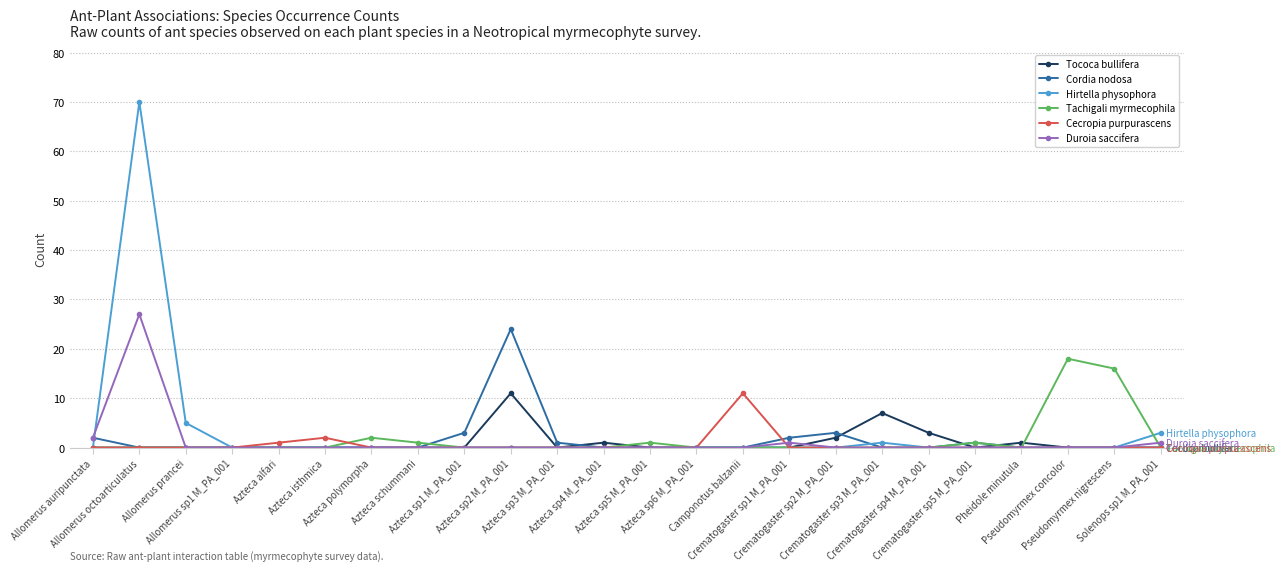

Reading left to right, what are all the values shown in this chart?

Tococa bullifera: Allomerus auripunctata=0	Allomerus octoarticulatus=0	Allomerus prancei=0	Allomerus sp1 M_PA_001=0	Azteca alfari=0	Azteca isthmica=0	Azteca polymorpha=0	Azteca schummani=0	Azteca sp1 M_PA_001=0	Azteca sp2 M_PA_001=11	Azteca sp3 M_PA_001=0	Azteca sp4 M_PA_001=1	Azteca sp5 M_PA_001=0	Azteca sp6 M_PA_001=0	Camponotus balzanii=0	Crematogaster sp1 M_PA_001=0	Crematogaster sp2 M_PA_001=2	Crematogaster sp3 M_PA_001=7	Crematogaster sp4 M_PA_001=3	Crematogaster sp5 M_PA_001=0	Pheidole minutula=1	Pseudomyrmex concolor=0	Pseudomyrmex nigrescens=0	Solenops sp1 M_PA_001=0
Cordia nodosa: Allomerus auripunctata=2	Allomerus octoarticulatus=0	Allomerus prancei=0	Allomerus sp1 M_PA_001=0	Azteca alfari=0	Azteca isthmica=0	Azteca polymorpha=0	Azteca schummani=0	Azteca sp1 M_PA_001=3	Azteca sp2 M_PA_001=24	Azteca sp3 M_PA_001=1	Azteca sp4 M_PA_001=0	Azteca sp5 M_PA_001=0	Azteca sp6 M_PA_001=0	Camponotus balzanii=0	Crematogaster sp1 M_PA_001=2	Crematogaster sp2 M_PA_001=3	Crematogaster sp3 M_PA_001=0	Crematogaster sp4 M_PA_001=0	Crematogaster sp5 M_PA_001=1	Pheidole minutula=0	Pseudomyrmex concolor=0	Pseudomyrmex nigrescens=0	Solenops sp1 M_PA_001=0
Hirtella physophora: Allomerus auripunctata=0	Allomerus octoarticulatus=70	Allomerus prancei=5	Allomerus sp1 M_PA_001=0	Azteca alfari=0	Azteca isthmica=0	Azteca polymorpha=0	Azteca schummani=0	Azteca sp1 M_PA_001=0	Azteca sp2 M_PA_001=0	Azteca sp3 M_PA_001=0	Azteca sp4 M_PA_001=0	Azteca sp5 M_PA_001=0	Azteca sp6 M_PA_001=0	Camponotus balzanii=0	Crematogaster sp1 M_PA_001=0	Crematogaster sp2 M_PA_001=0	Crematogaster sp3 M_PA_001=1	Crematogaster sp4 M_PA_001=0	Crematogaster sp5 M_PA_001=0	Pheidole minutula=0	Pseudomyrmex concolor=0	Pseudomyrmex nigrescens=0	Solenops sp1 M_PA_001=3
Tachigali myrmecophila: Allomerus auripunctata=0	Allomerus octoarticulatus=0	Allomerus prancei=0	Allomerus sp1 M_PA_001=0	Azteca alfari=0	Azteca isthmica=0	Azteca polymorpha=2	Azteca schummani=1	Azteca sp1 M_PA_001=0	Azteca sp2 M_PA_001=0	Azteca sp3 M_PA_001=0	Azteca sp4 M_PA_001=0	Azteca sp5 M_PA_001=1	Azteca sp6 M_PA_001=0	Camponotus balzanii=0	Crematogaster sp1 M_PA_001=0	Crematogaster sp2 M_PA_001=0	Crematogaster sp3 M_PA_001=0	Crematogaster sp4 M_PA_001=0	Crematogaster sp5 M_PA_001=1	Pheidole minutula=0	Pseudomyrmex concolor=18	Pseudomyrmex nigrescens=16	Solenops sp1 M_PA_001=0
Cecropia purpurascens: Allomerus auripunctata=0	Allomerus octoarticulatus=0	Allomerus prancei=0	Allomerus sp1 M_PA_001=0	Azteca alfari=1	Azteca isthmica=2	Azteca polymorpha=0	Azteca schummani=0	Azteca sp1 M_PA_001=0	Azteca sp2 M_PA_001=0	Azteca sp3 M_PA_001=0	Azteca sp4 M_PA_001=0	Azteca sp5 M_PA_001=0	Azteca sp6 M_PA_001=0	Camponotus balzanii=11	Crematogaster sp1 M_PA_001=0	Crematogaster sp2 M_PA_001=0	Crematogaster sp3 M_PA_001=0	Crematogaster sp4 M_PA_001=0	Crematogaster sp5 M_PA_001=0	Pheidole minutula=0	Pseudomyrmex concolor=0	Pseudomyrmex nigrescens=0	Solenops sp1 M_PA_001=0
Duroia saccifera: Allomerus auripunctata=2	Allomerus octoarticulatus=27	Allomerus prancei=0	Allomerus sp1 M_PA_001=0	Azteca alfari=0	Azteca isthmica=0	Azteca polymorpha=0	Azteca schummani=0	Azteca sp1 M_PA_001=0	Azteca sp2 M_PA_001=0	Azteca sp3 M_PA_001=0	Azteca sp4 M_PA_001=0	Azteca sp5 M_PA_001=0	Azteca sp6 M_PA_001=0	Camponotus balzanii=0	Crematogaster sp1 M_PA_001=1	Crematogaster sp2 M_PA_001=0	Crematogaster sp3 M_PA_001=0	Crematogaster sp4 M_PA_001=0	Crematogaster sp5 M_PA_001=0	Pheidole minutula=0	Pseudomyrmex concolor=0	Pseudomyrmex nigrescens=0	Solenops sp1 M_PA_001=1